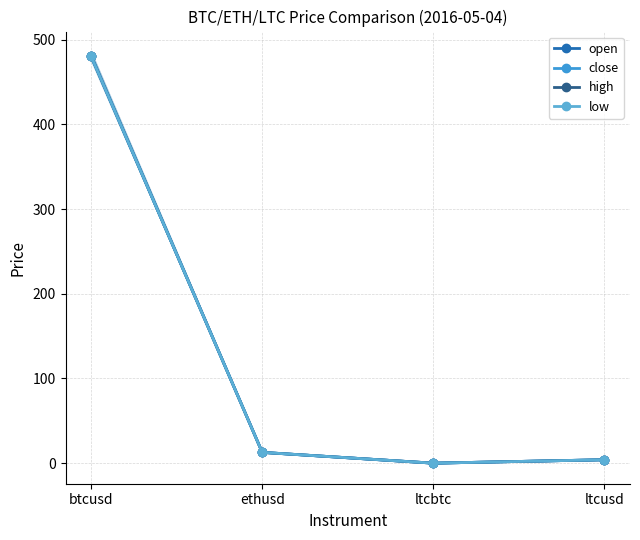

Which series changed the most between btcusd and ethusd?

open